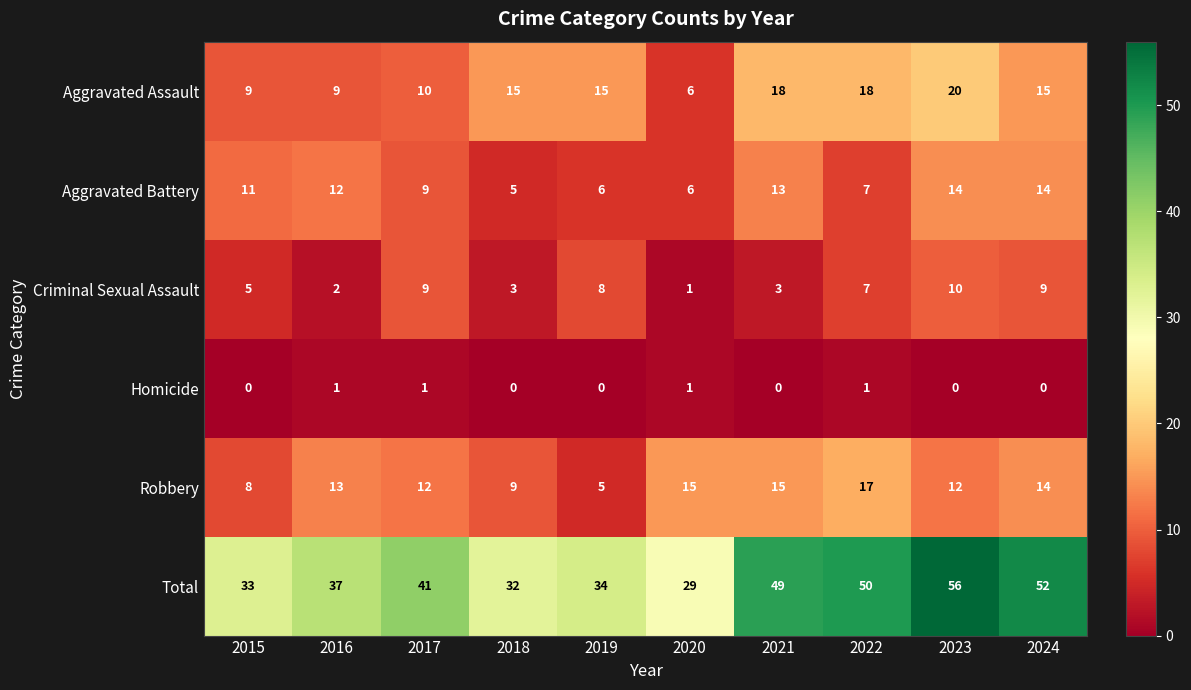

What is the spread (max minus min) of values at 2022?

49